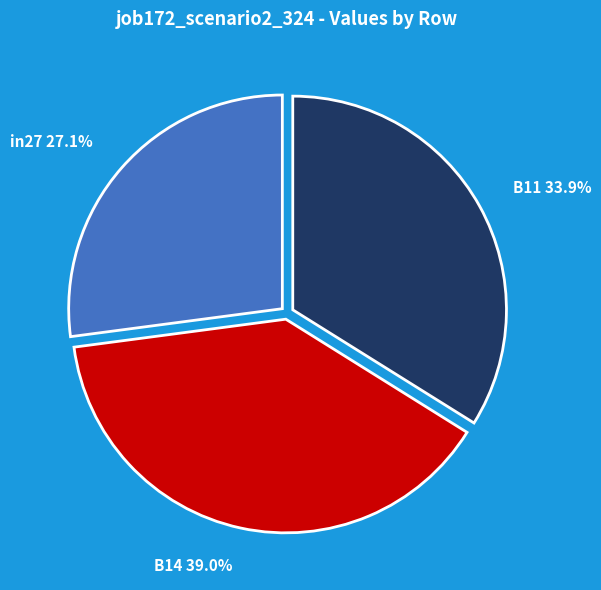

To the nearest percent, what is the combined percentage of in27 and B14?

66%